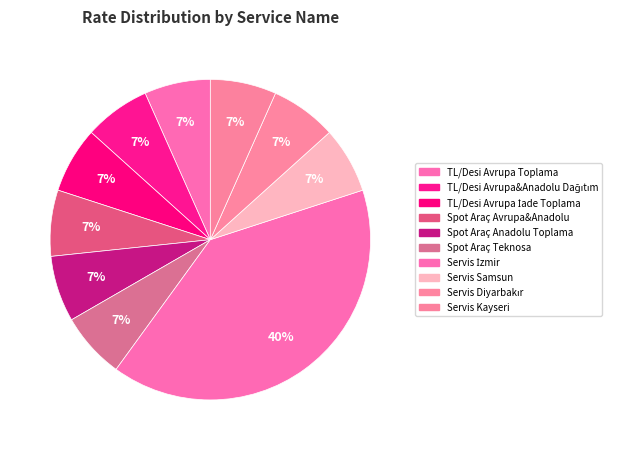

What percentage is the TL/Desi Avrupa Toplama slice, to the nearest percent?

7%